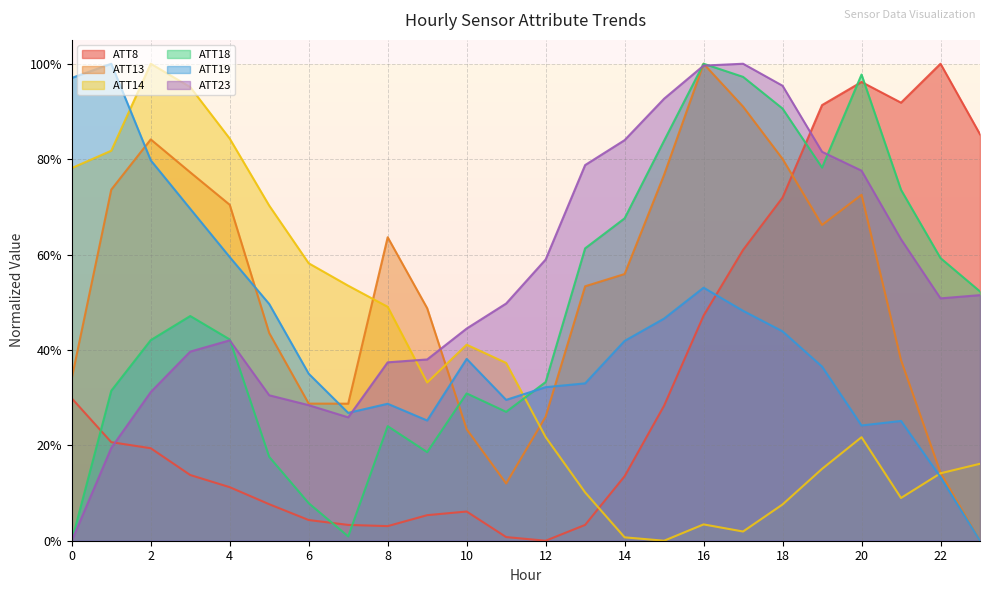

True or false: ATT13 and ATT23 intersect in this chart.

True